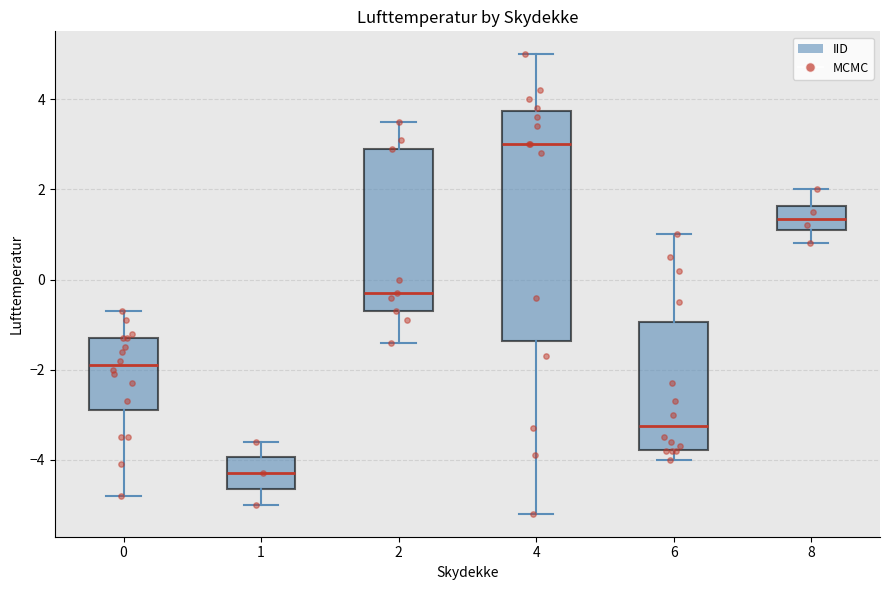

Which box's median line is the highest?

4